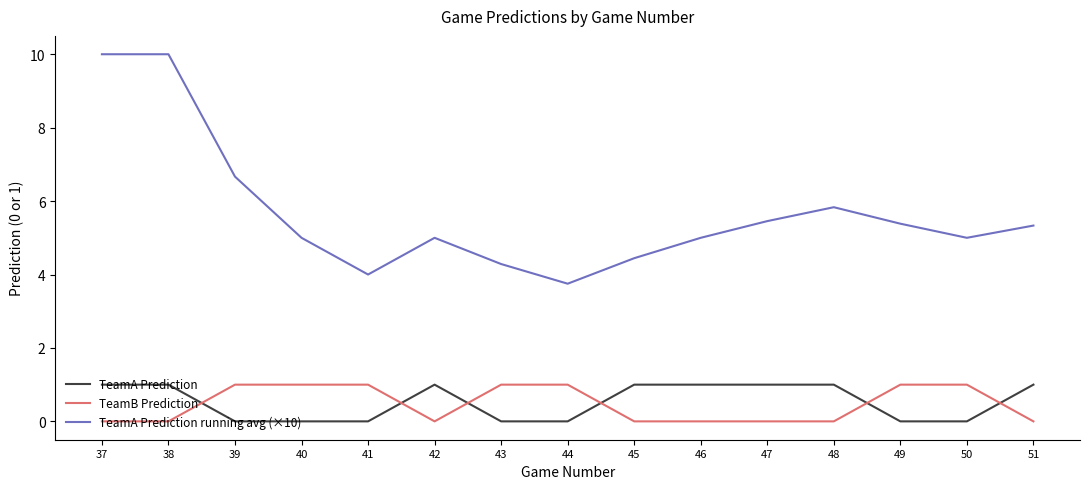

Reading left to right, what are all the values shown in this chart?

TeamA Prediction: 37=1.0	38=1.0	39=0.0	40=0.0	41=0.0	42=1.0	43=0.0	44=0.0	45=1.0	46=1.0	47=1.0	48=1.0	49=0.0	50=0.0	51=1.0
TeamB Prediction: 37=0.0	38=0.0	39=1.0	40=1.0	41=1.0	42=0.0	43=1.0	44=1.0	45=0.0	46=0.0	47=0.0	48=0.0	49=1.0	50=1.0	51=0.0
TeamA Prediction running avg (×10): 37=10.0	38=10.0	39=6.7	40=5.0	41=4.0	42=5.0	43=4.3	44=3.8	45=4.4	46=5.0	47=5.5	48=5.8	49=5.4	50=5.0	51=5.3